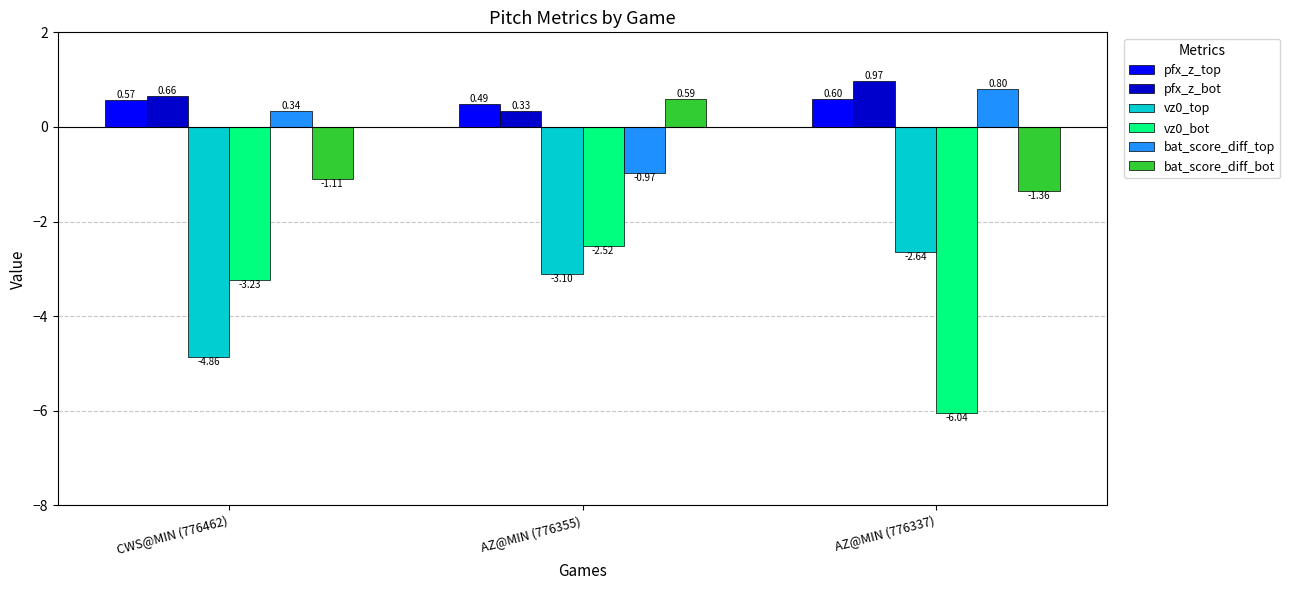

What are all the series names shown in the legend?

pfx_z_top, pfx_z_bot, vz0_top, vz0_bot, bat_score_diff_top, bat_score_diff_bot